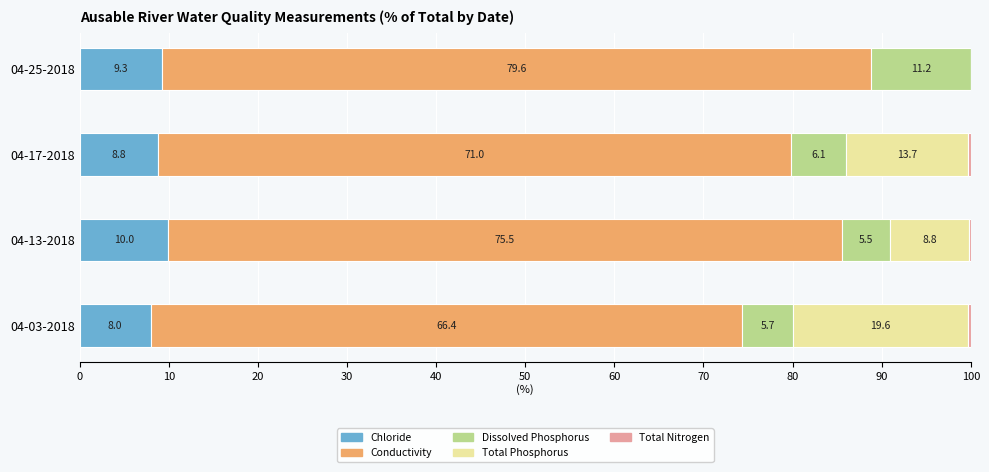

What is the total value across all series at 04-13-2018?

100.0